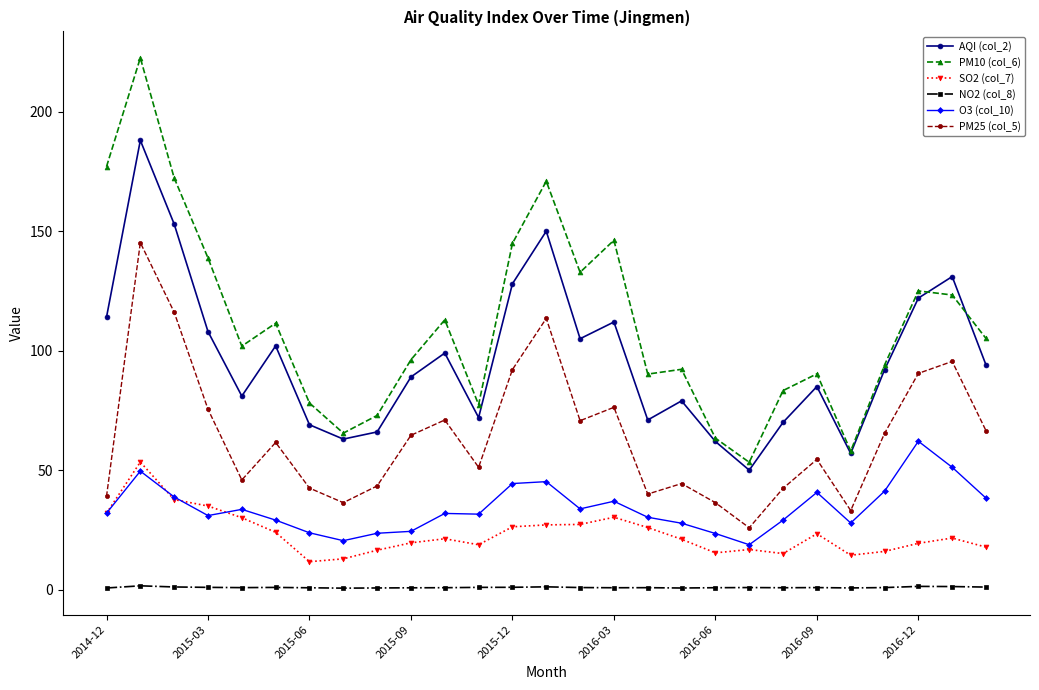

What is the average value of the NO2 (col_8) series?

0.9